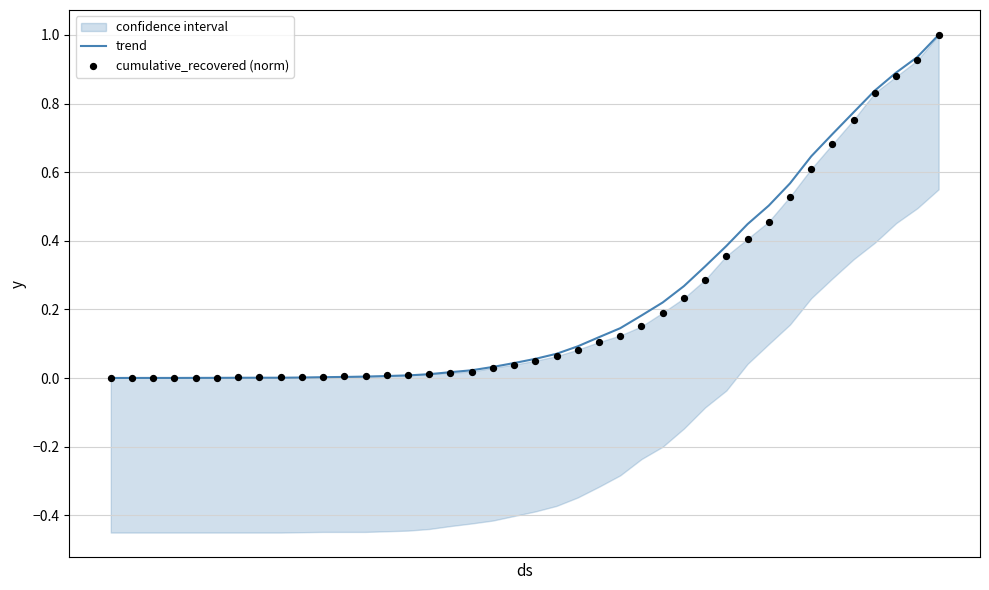

Which series contains the highest Y value?

trend